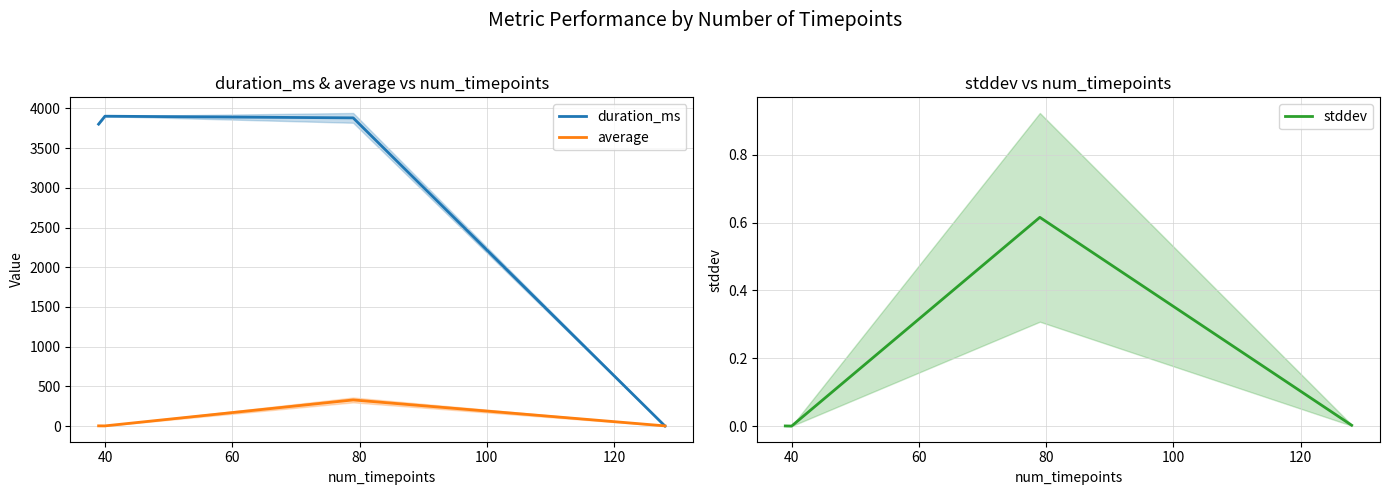

Rank the series at 40 from highest to lowest value.

duration_ms, average, stddev